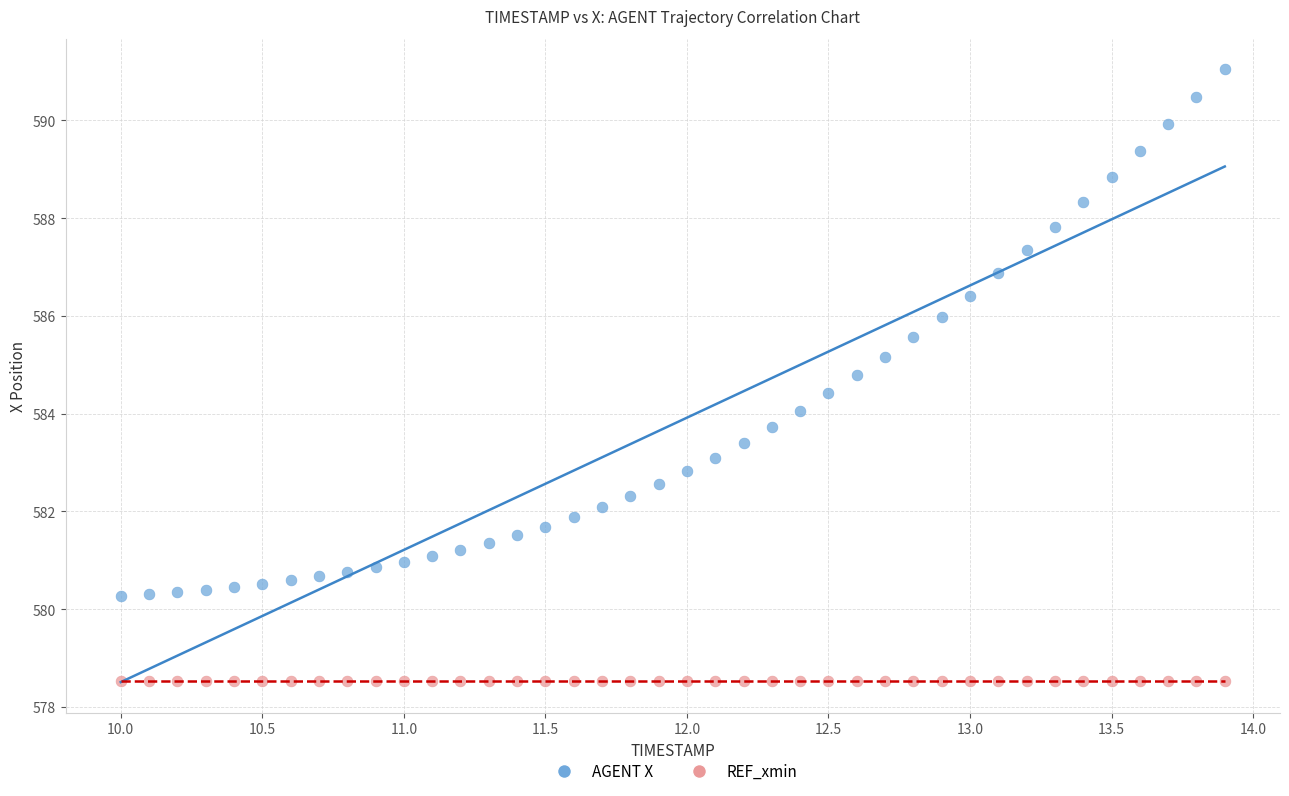

What are all the series names shown in the legend?

AGENT X, REF_xmin